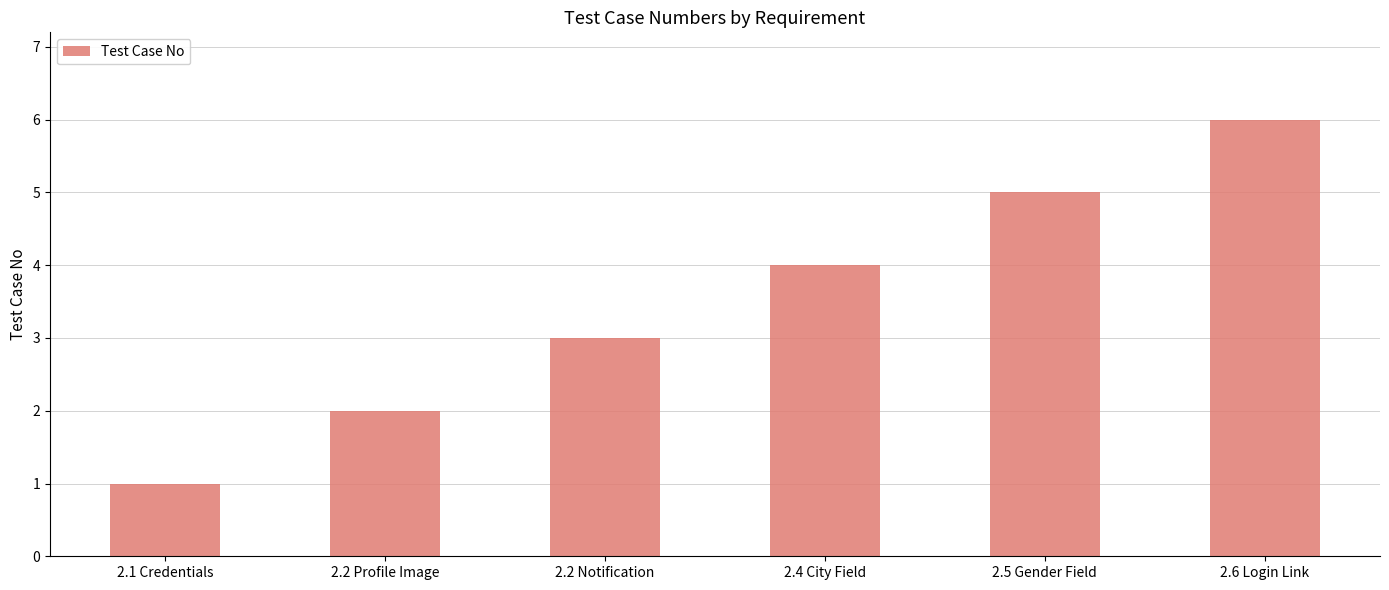

At which category does the chart reach its peak across all series?

2.6 Login Link